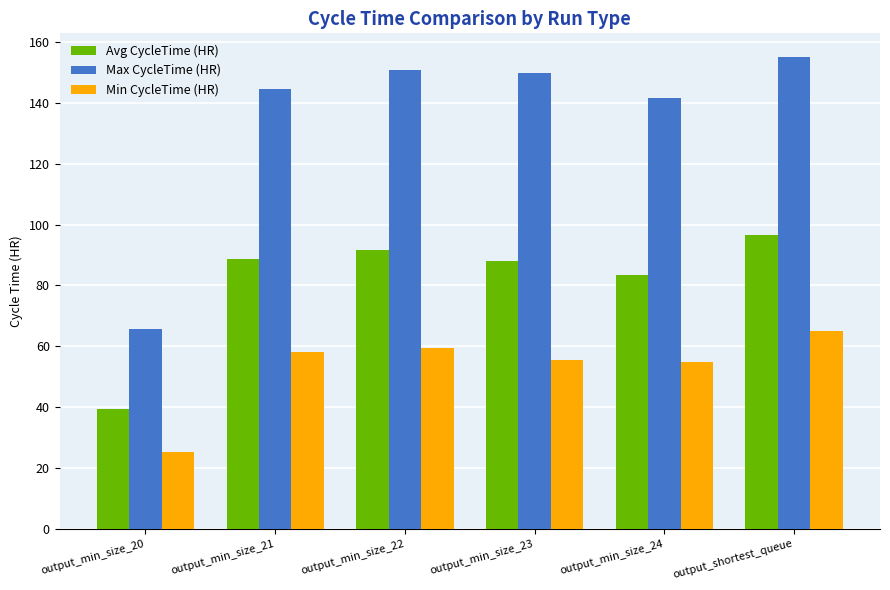

What is the maximum value for Min CycleTime (HR)?

64.9